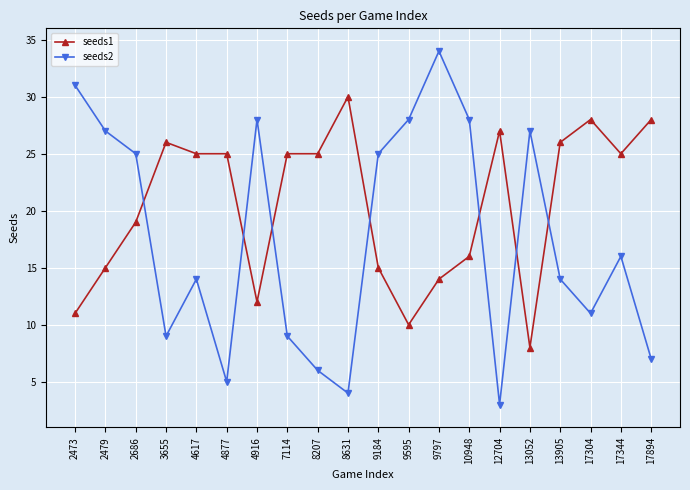

At which label does seeds1 first exceed 25?

3655